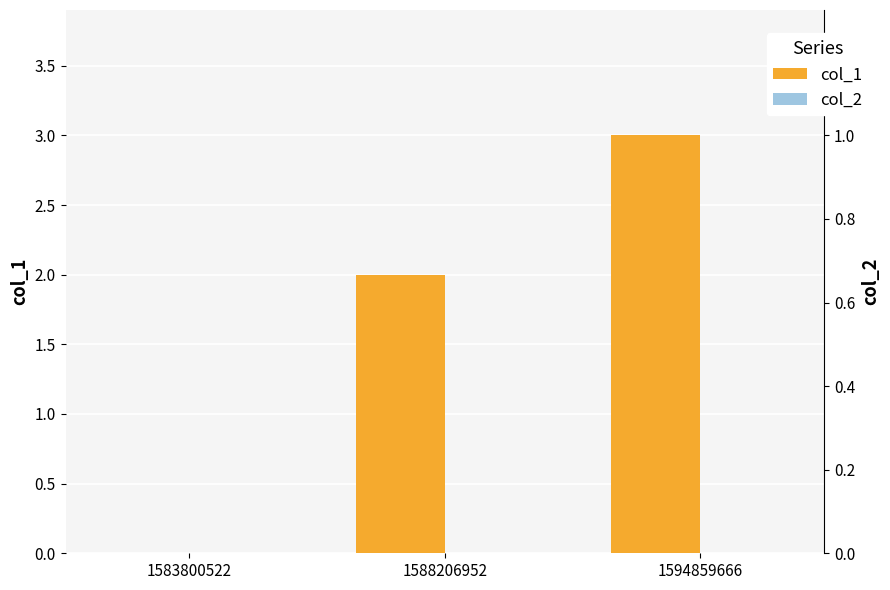

What is the value of the col_1 bar at the 2nd from the left?

2